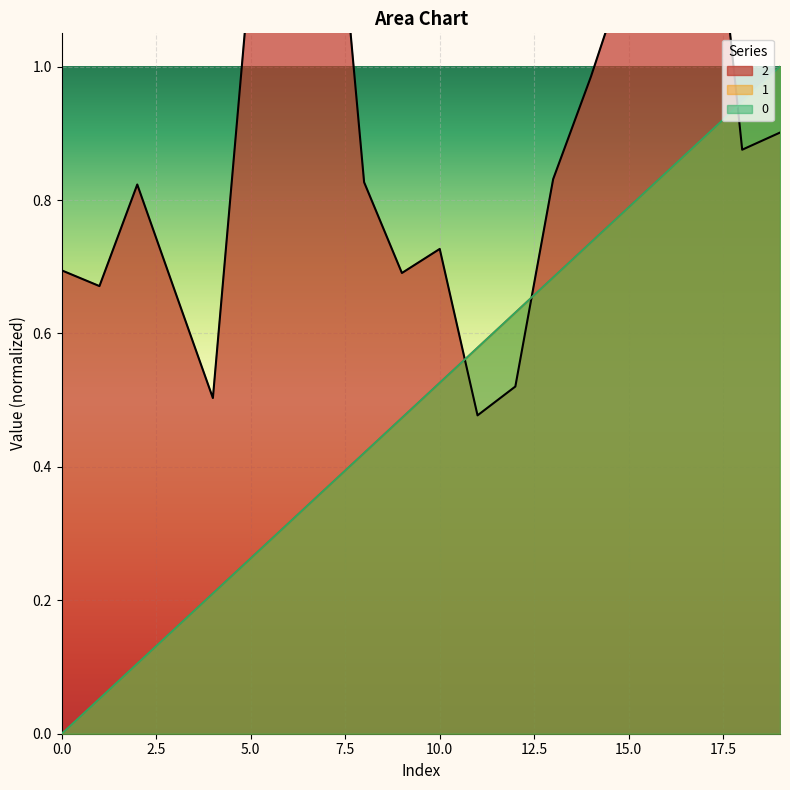

Rank the categories by 2 value from highest to lowest.

7, 17, 6, 15, 5, 16, 14, 19, 18, 13, 8, 2, 10, 0, 9, 1, 3, 12, 4, 11